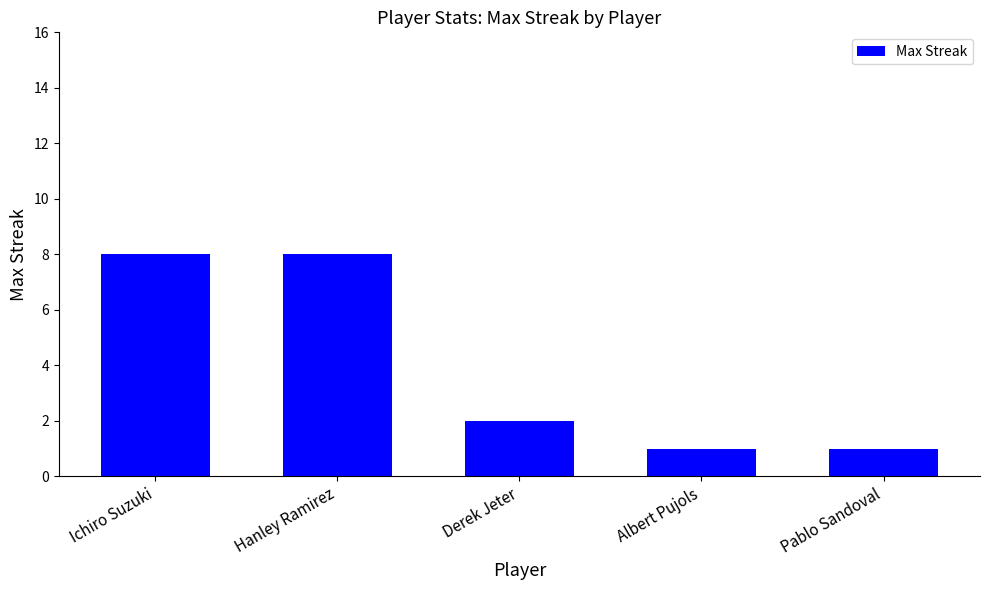

What is the sum of all values?

20